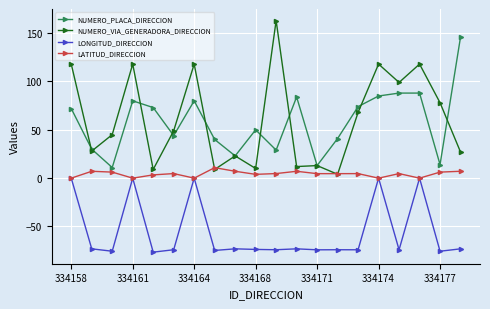

Which series has the largest range (max minus min)?

NUMERO_VIA_GENERADORA_DIRECCION